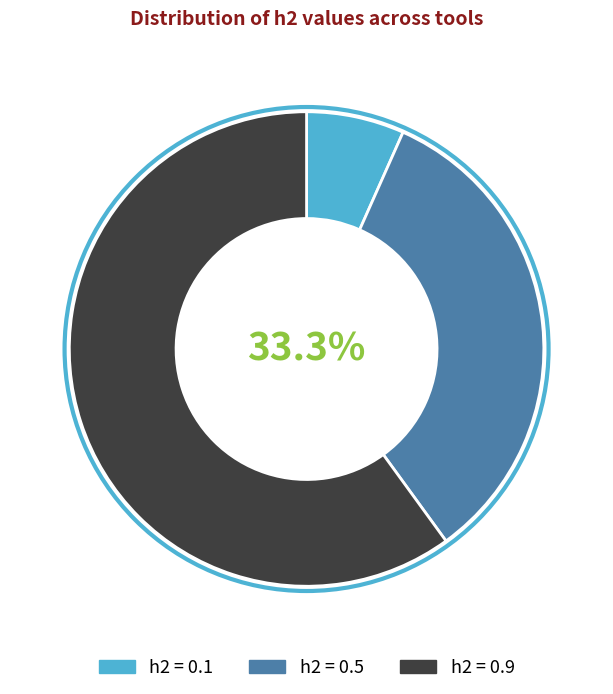

What is the smallest slice in the pie chart?

h2 = 0.1